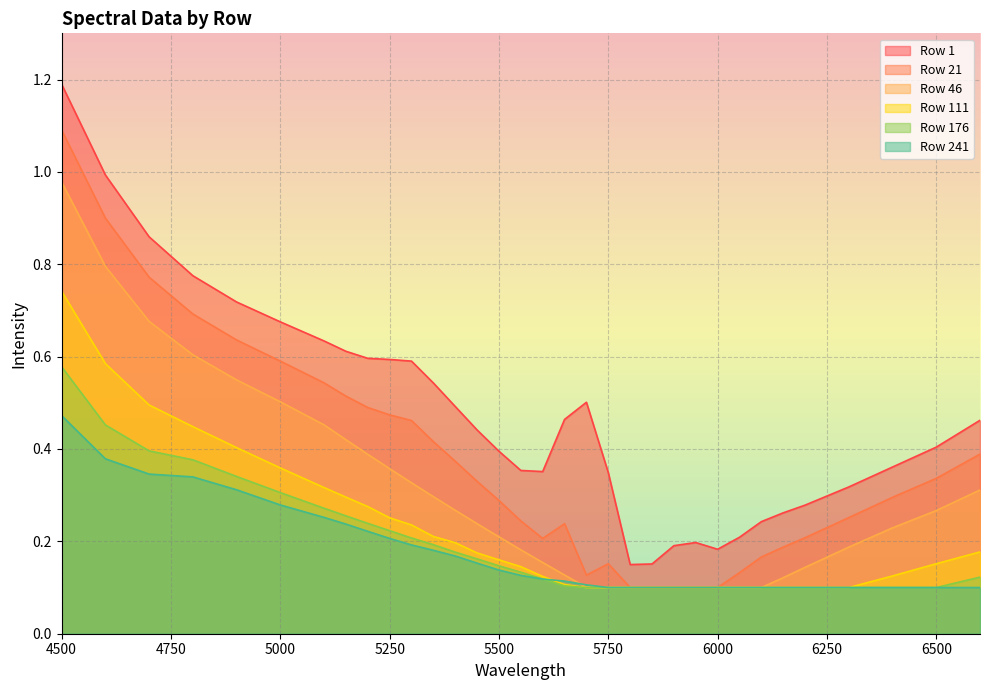

Which category has the highest value in the Row 1 series?

4500